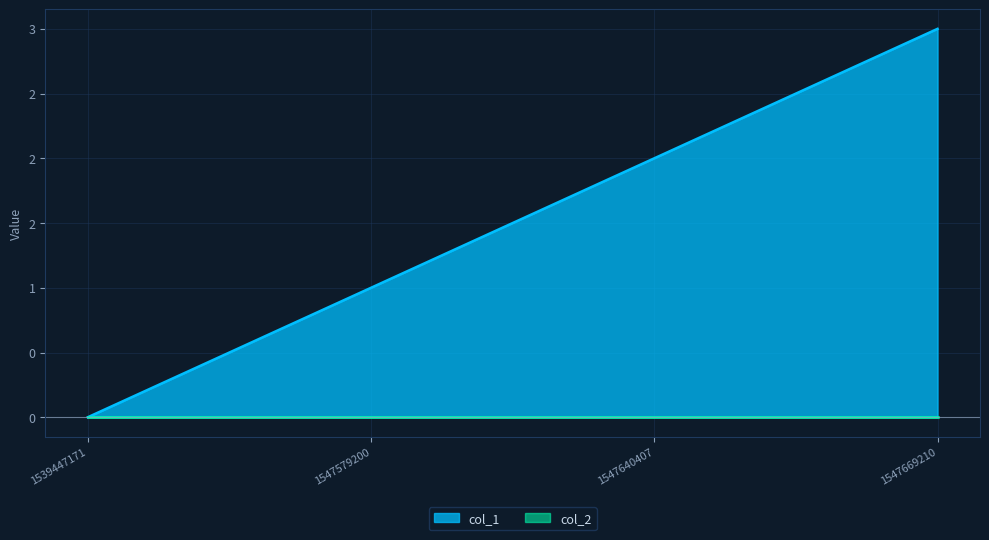

At which category does the chart reach its peak across all series?

1547669210